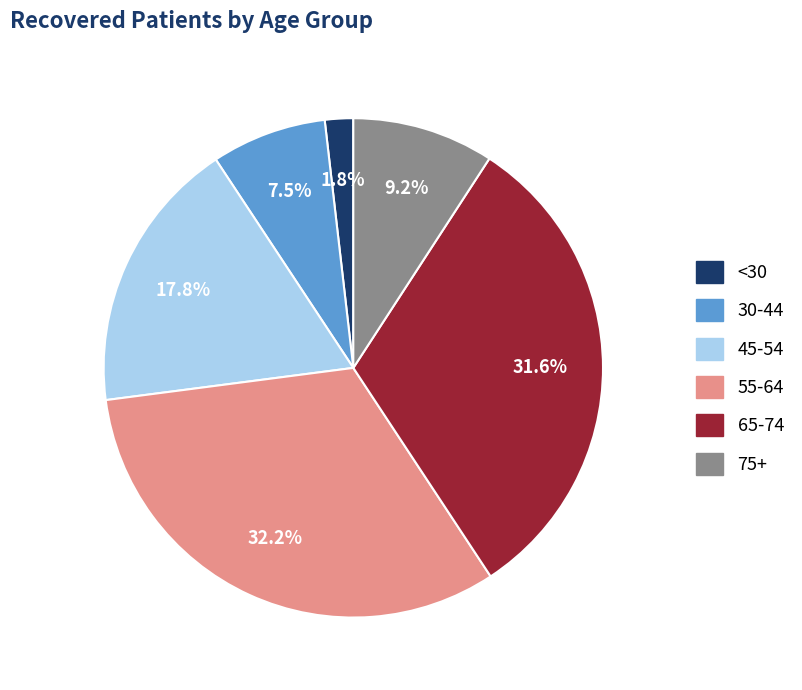

Is there any slice that represents more than half of the pie?

No